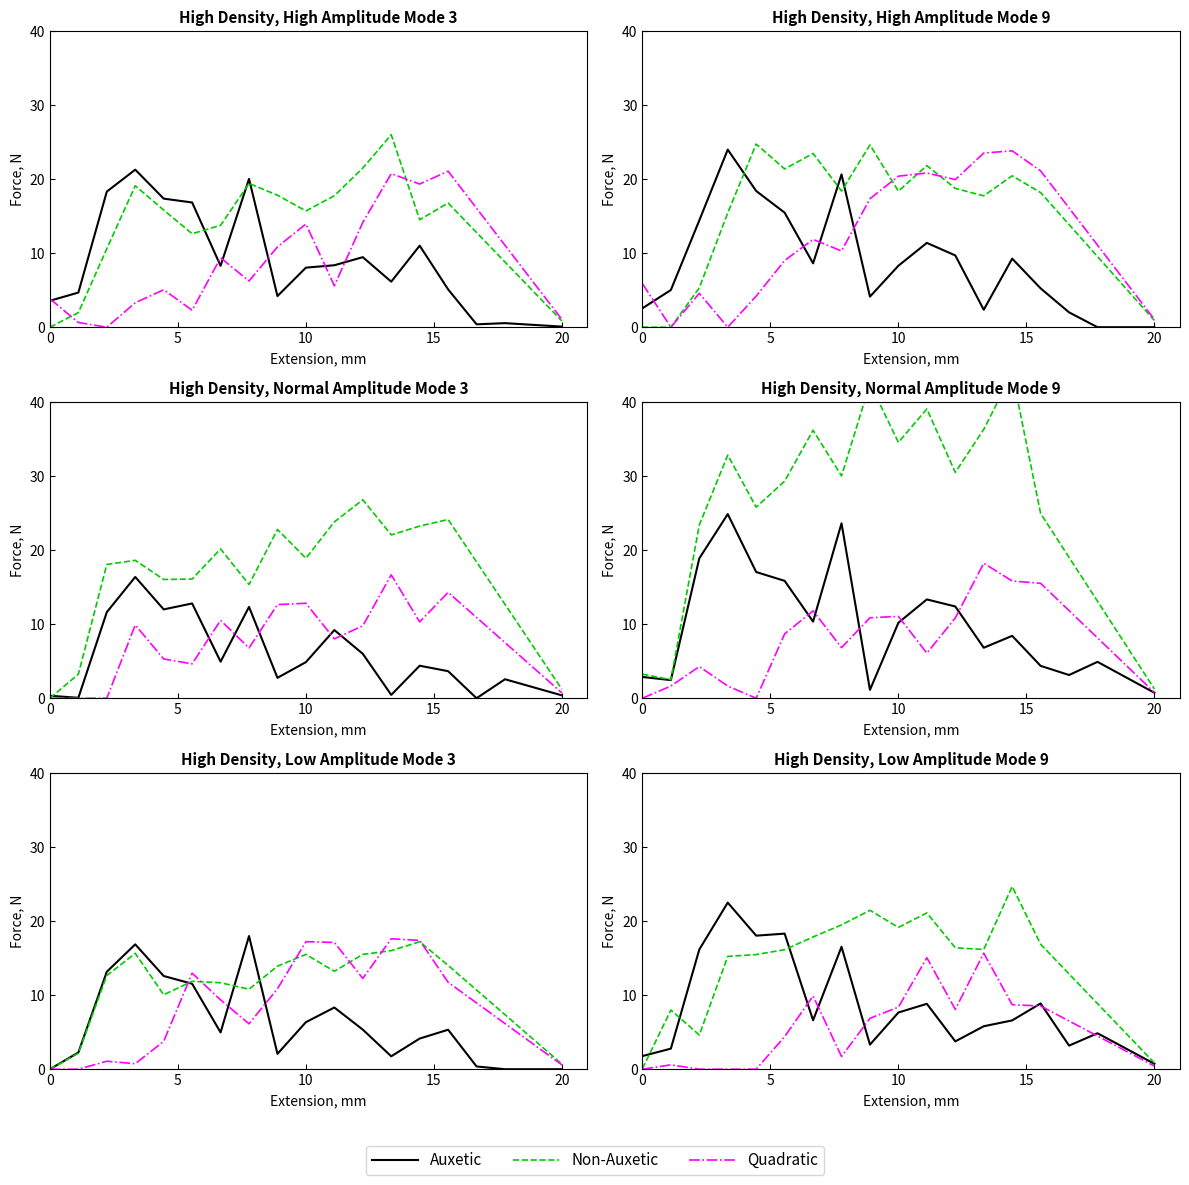

Which series has the largest range (max minus min)?

Non-Auxetic